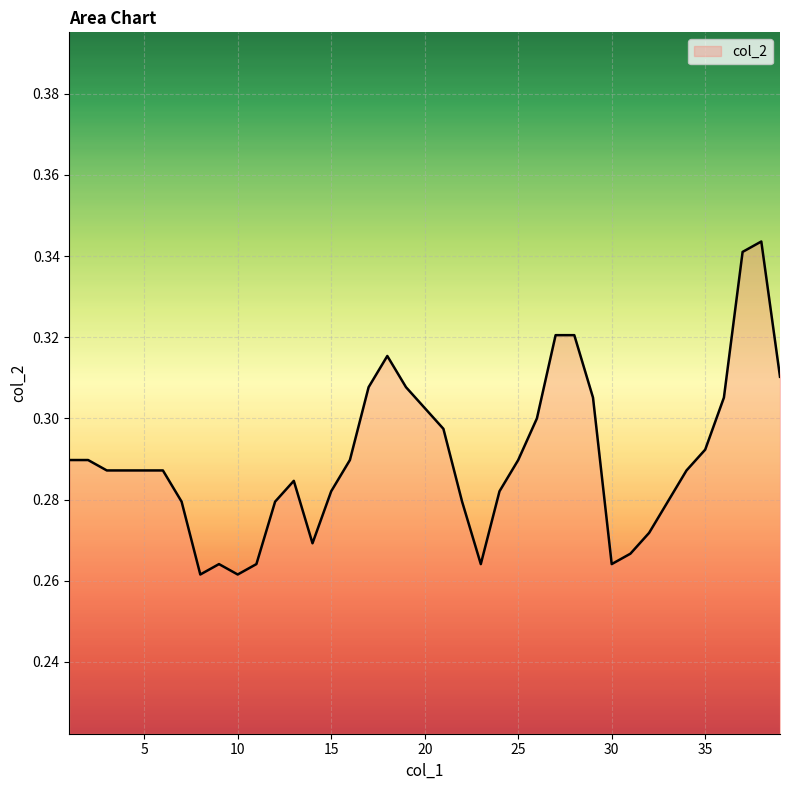

How many values are between 0 and 1?

39